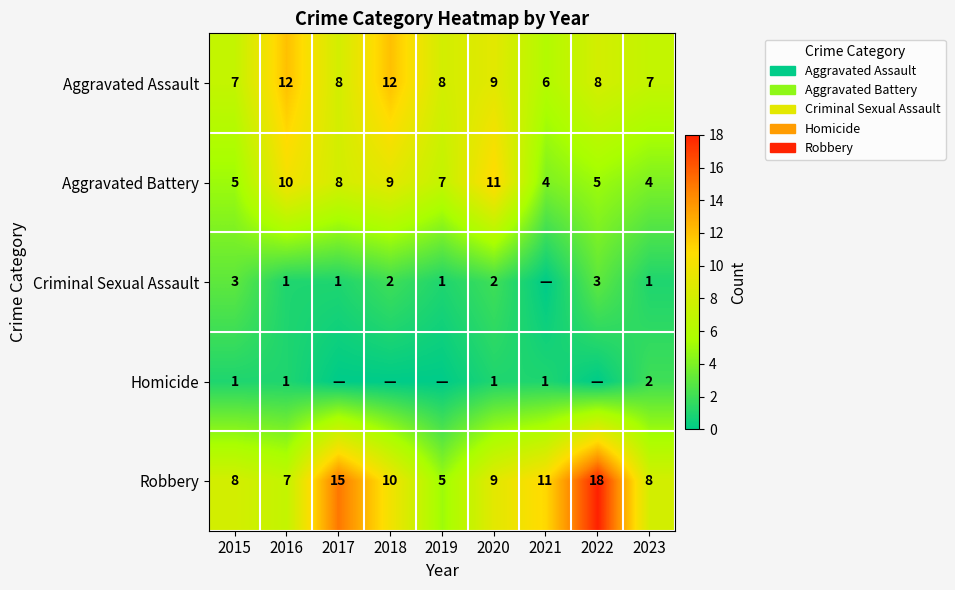

What value does the Robbery series have at 2016, to the nearest 5?

5